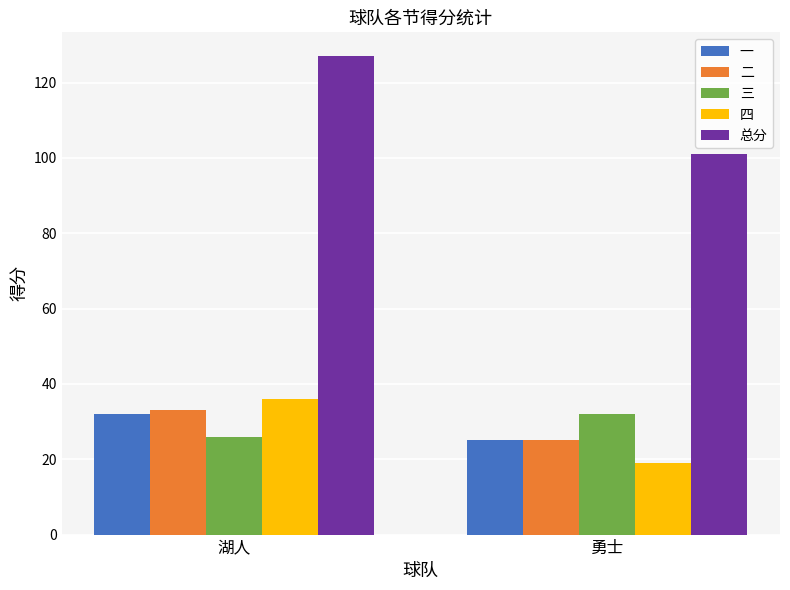

What is the maximum value shown in the chart?

127